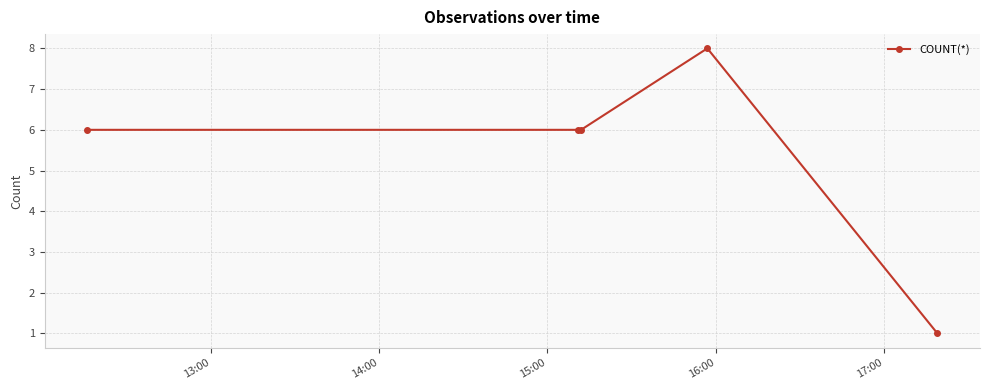

Reading left to right, what are all the values shown in this chart?

6	6	6	8	1